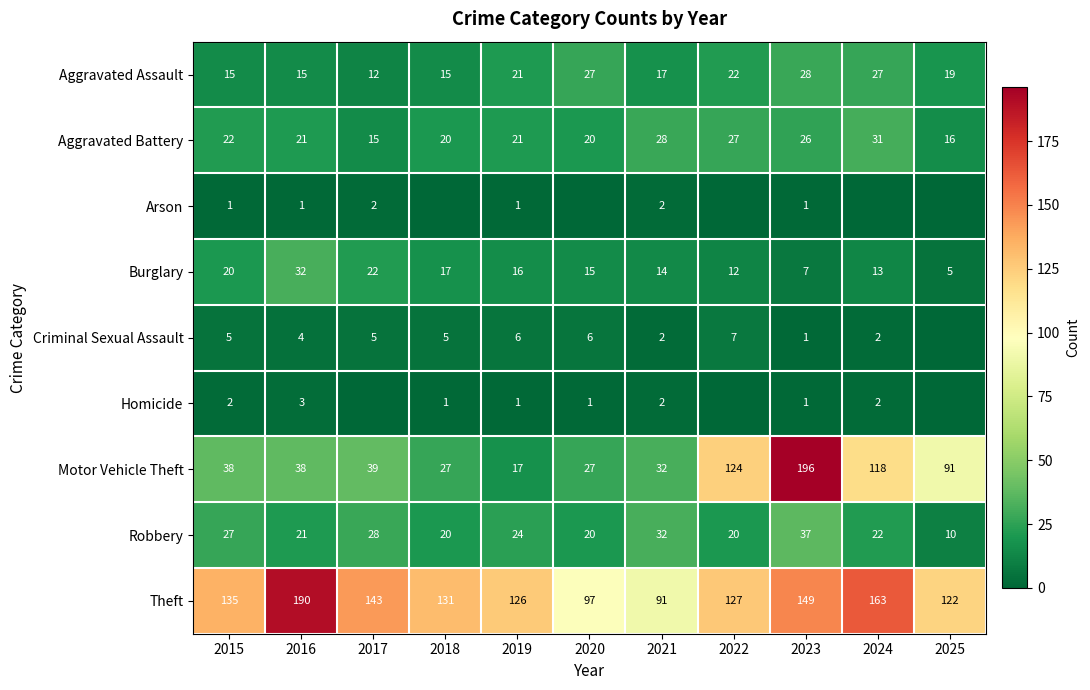

At which label does Robbery reach its minimum?

2025